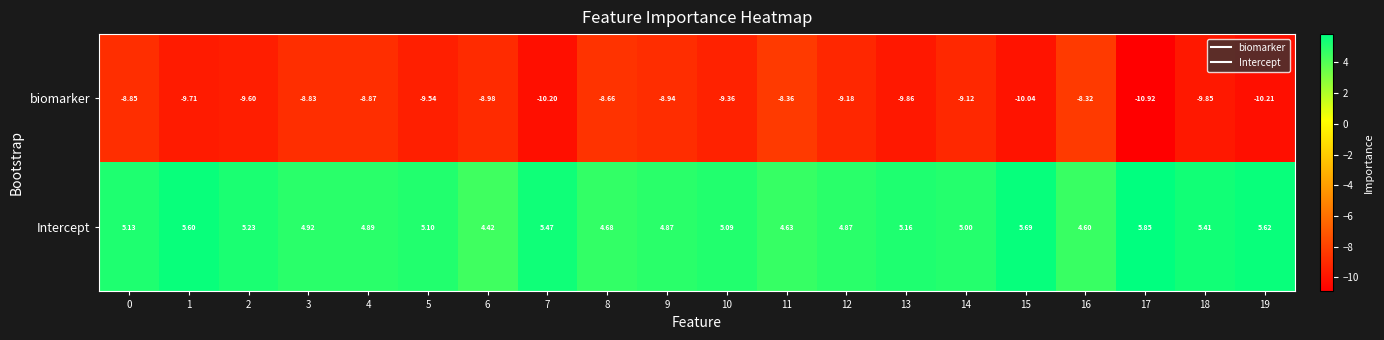

Which series has the largest total across all categories?

Intercept